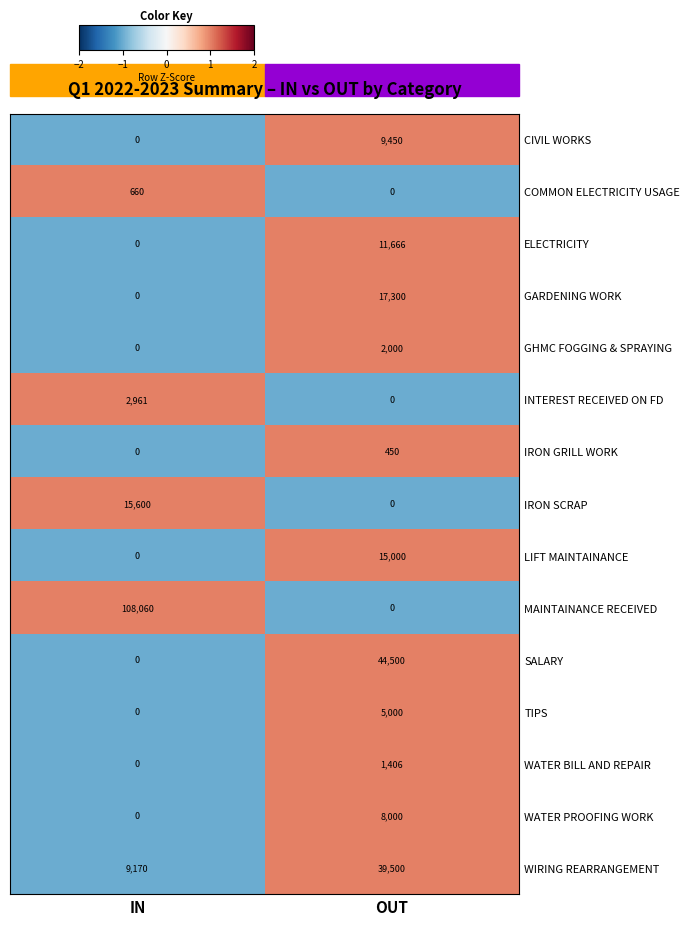

Which category has the highest value across all series?

IN